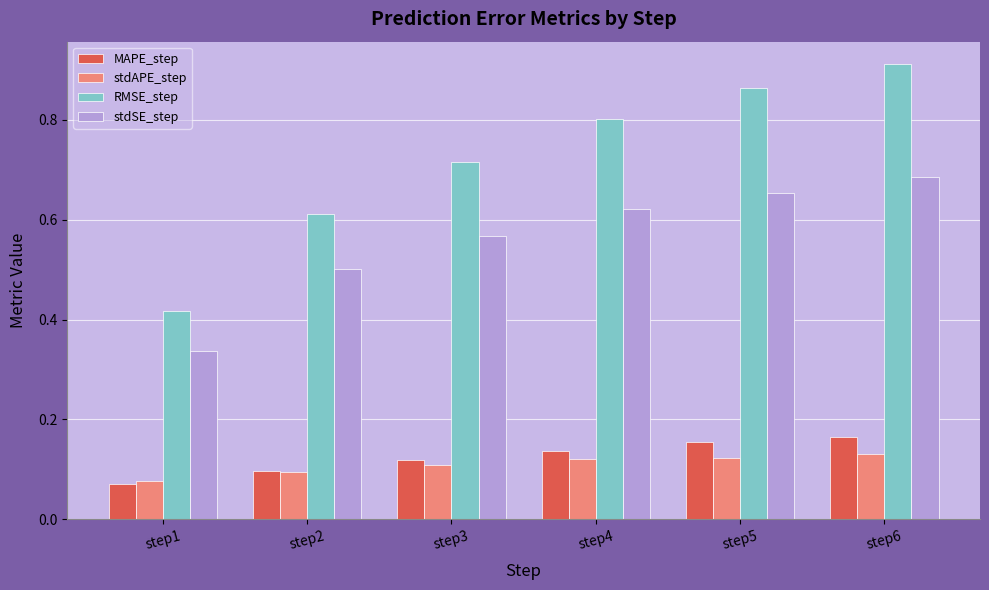

What is the difference between the maximum and minimum values in the RMSE_step series?

0.5